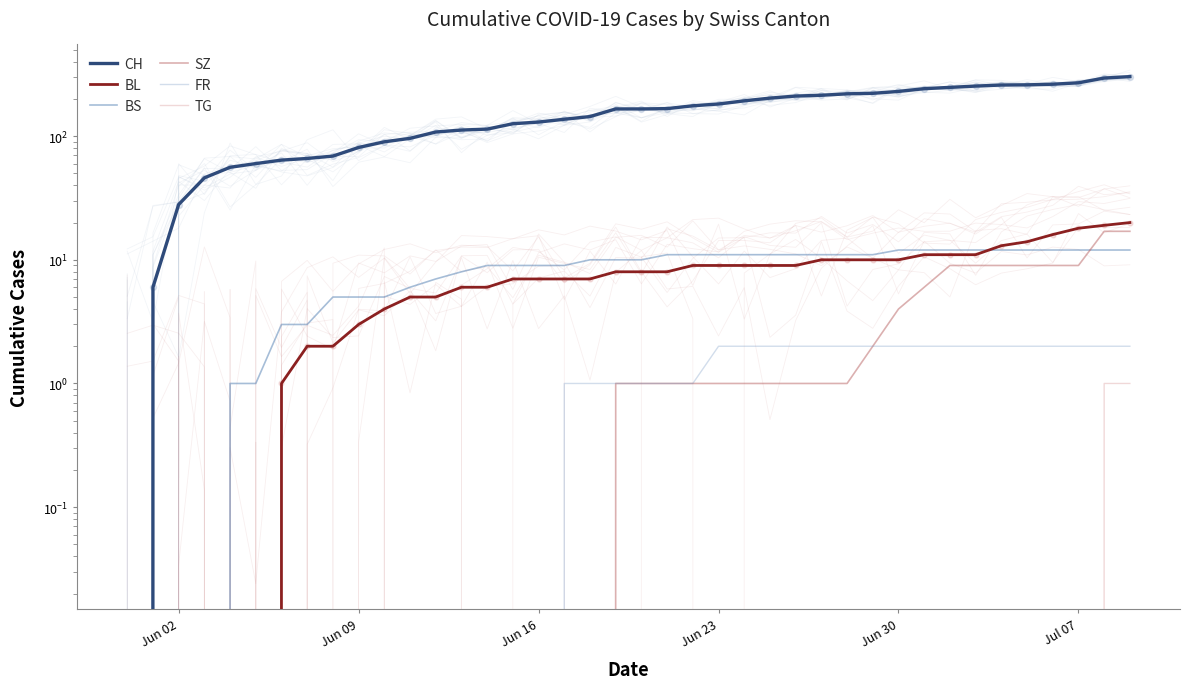

Which series contains the highest Y value?

CH